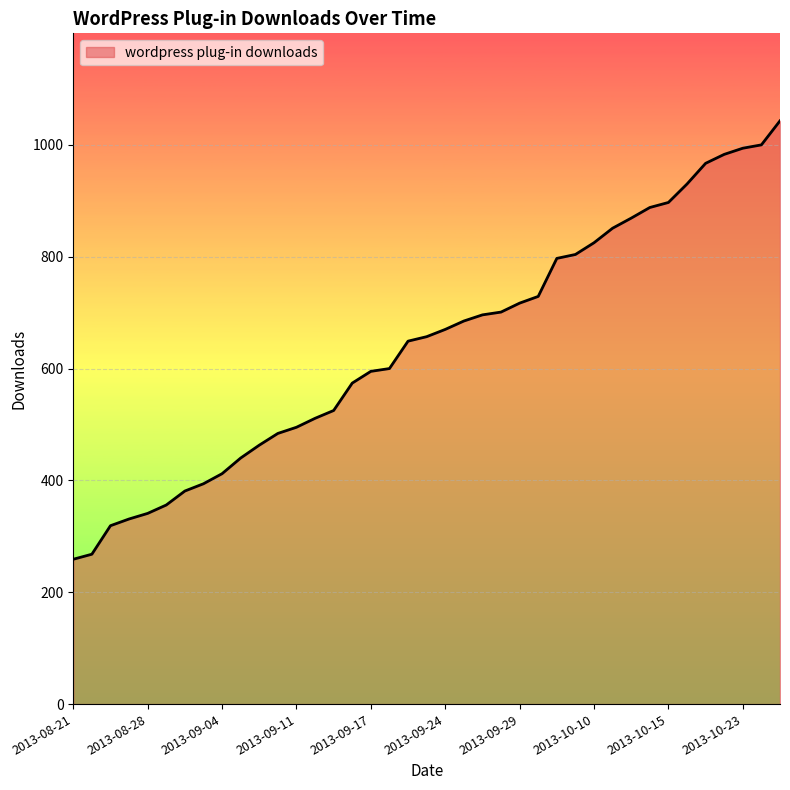

What is the maximum value shown in the chart?

1043